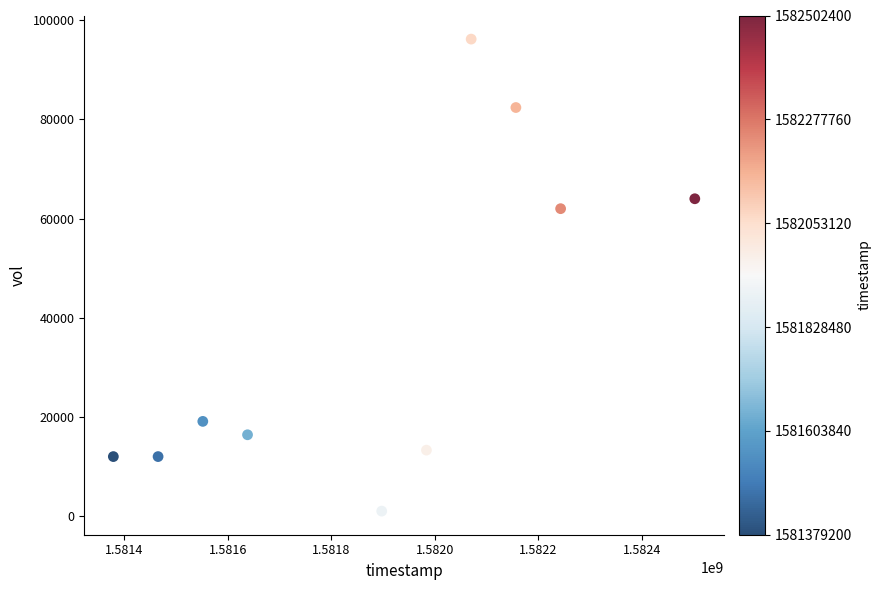

What Y value in the scatter plot is closest to 48600?

62000